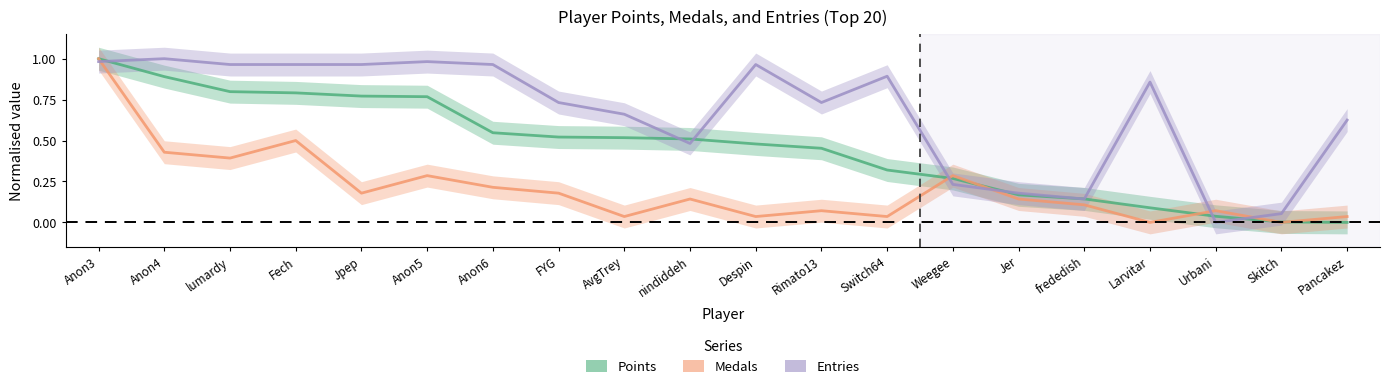

Count the number of data series in this chart.

3